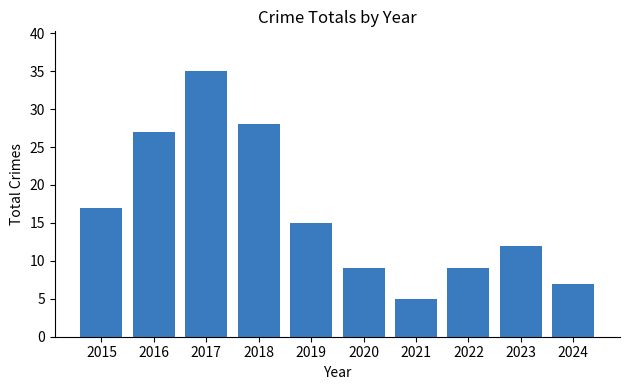

Where is the data nearest to the value 20?

2015